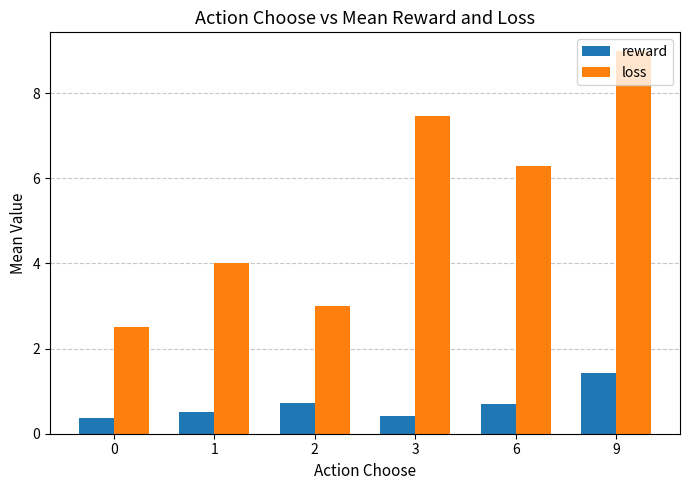

The loss series shows 7.5 at 3. True or false?

True